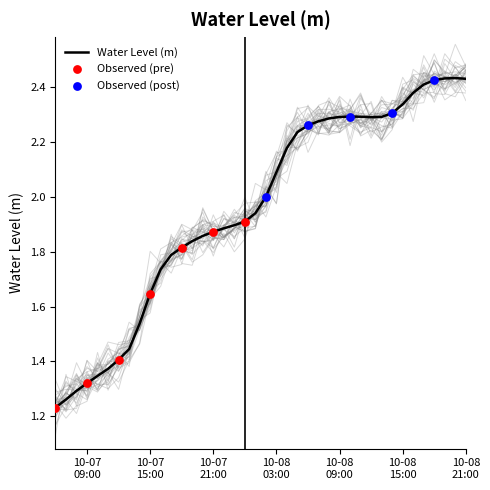

Approximately how many times larger is the value at 2024-10-07 14:00:00 compared to 2024-10-08 01:00:00?

0.8